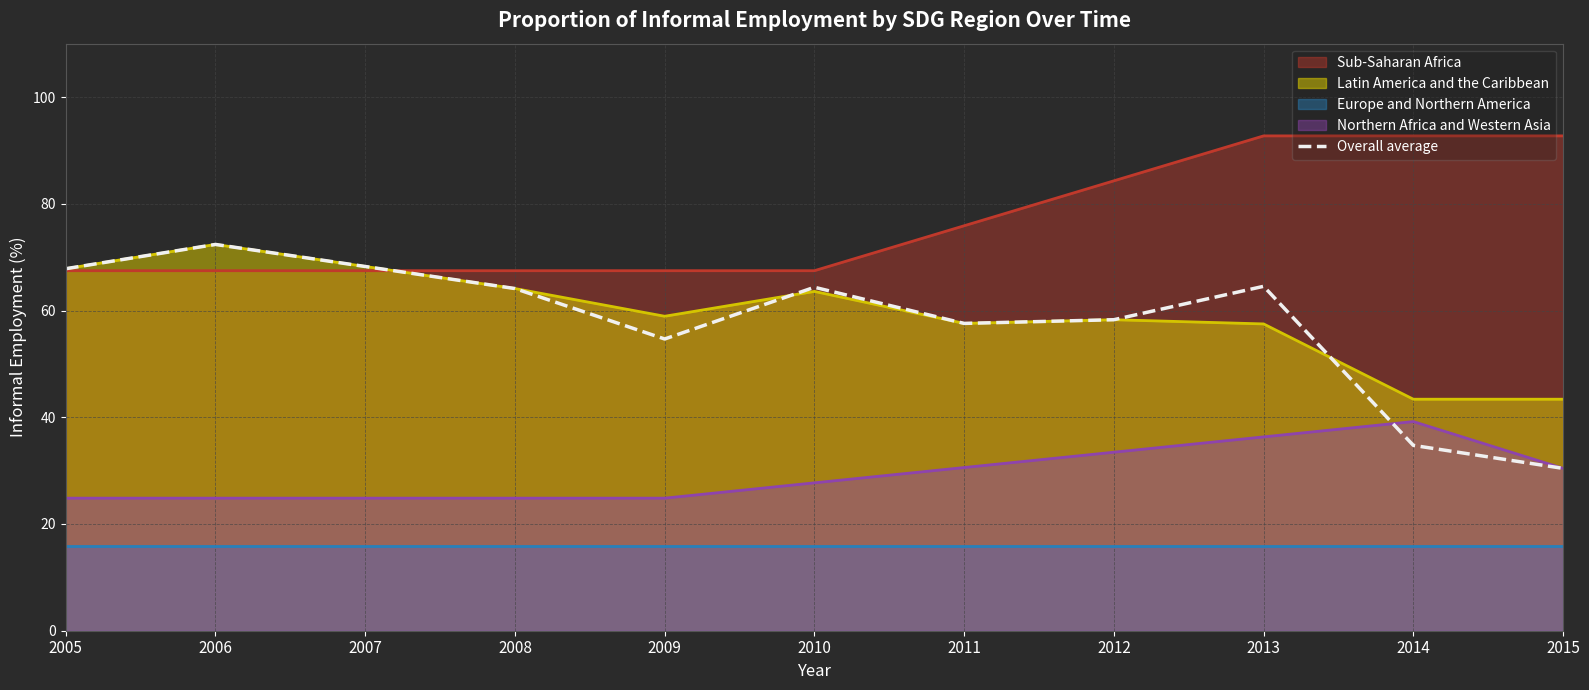

Is the value of Latin America and the Caribbean at 2015 greater than the value of Northern Africa and Western Asia at 2007?

Yes